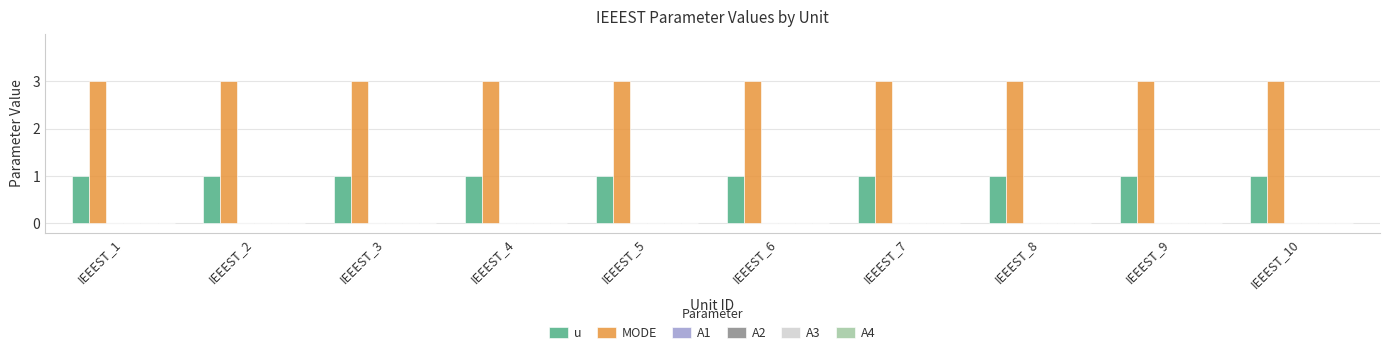

At how many categories does at least one series exceed 2?

10